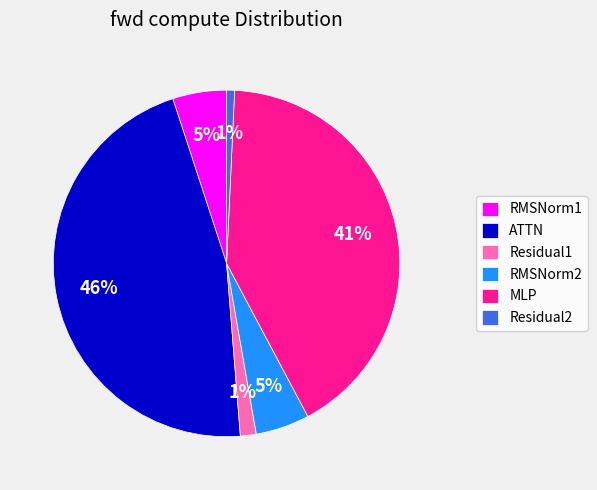

To the nearest percent, what percentage of the pie is RMSNorm2?

5%